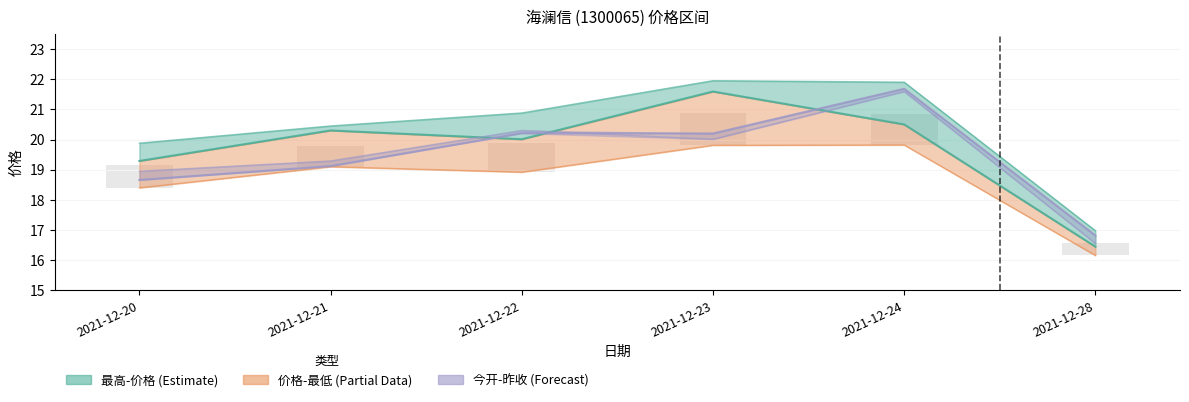

What is the difference between the highest and lowest values at 2021-12-24?

2.1